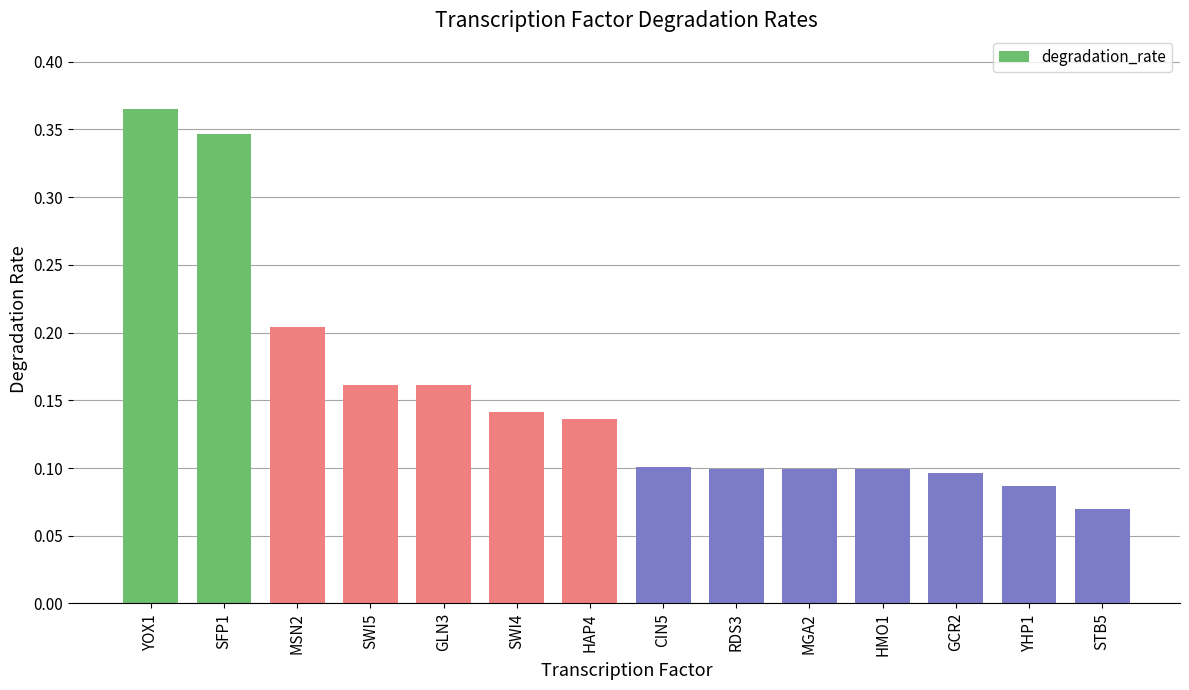

At which category does the chart reach its minimum across all series?

STB5